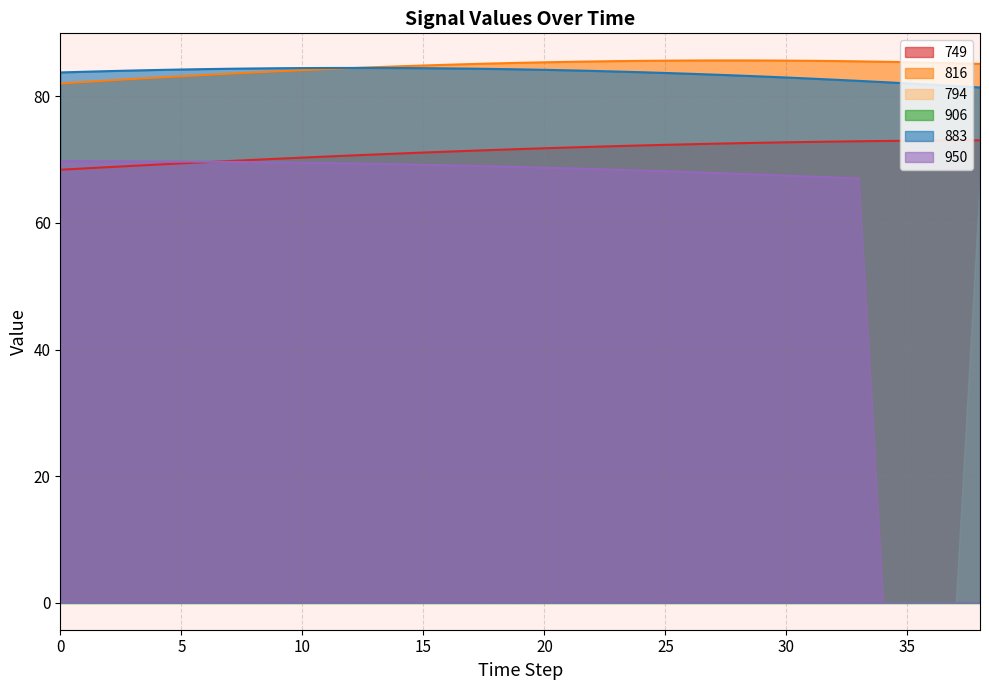

What is the value of the 816 point at the 31st from the left?

85.7